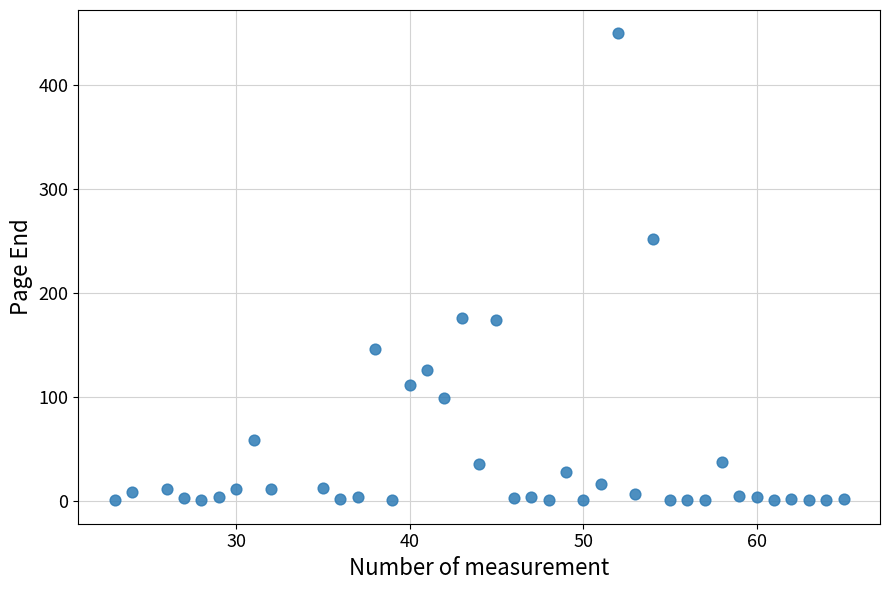

What Y value in the scatter plot is closest to 225?

252